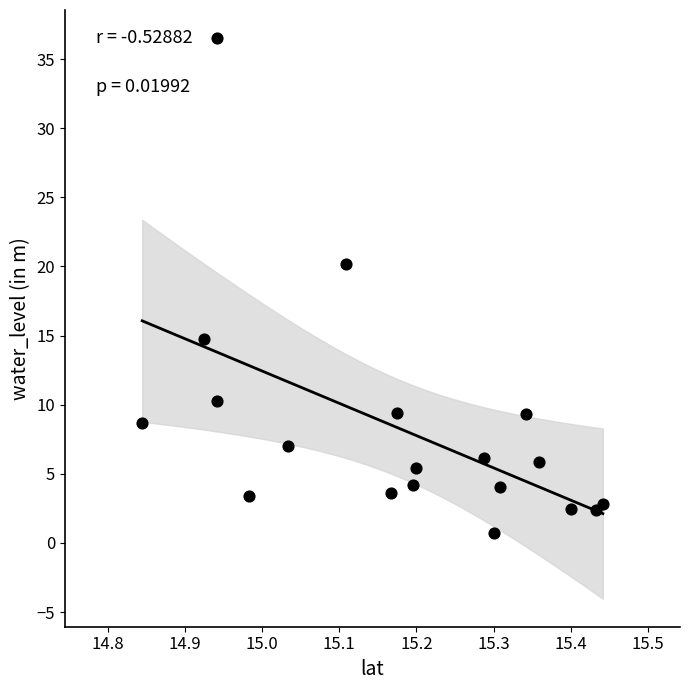

What Y value in the scatter plot is closest to 18?

20.2